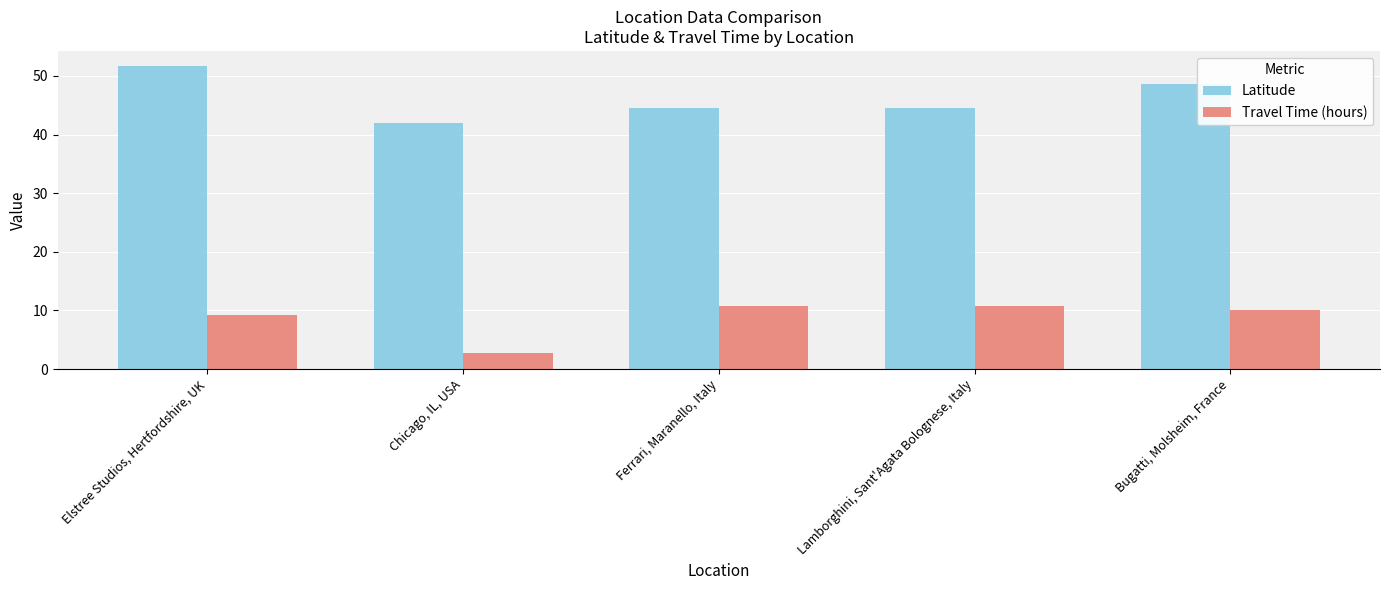

How many data points does each series have?

5